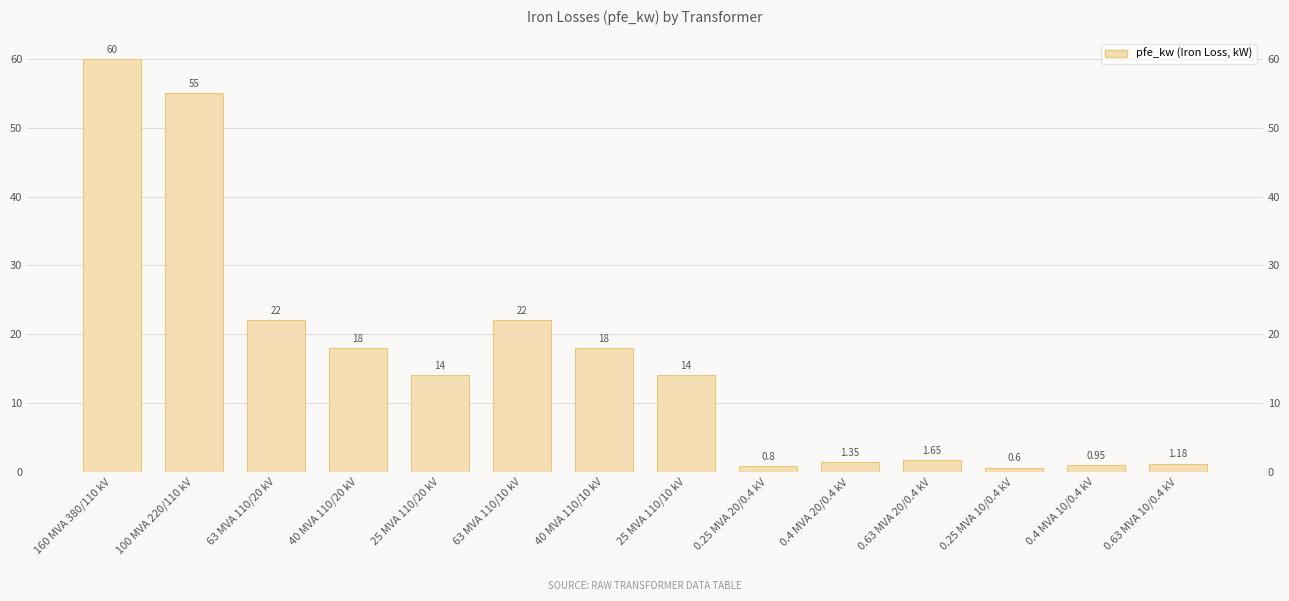

What is the sum of all values?

229.5